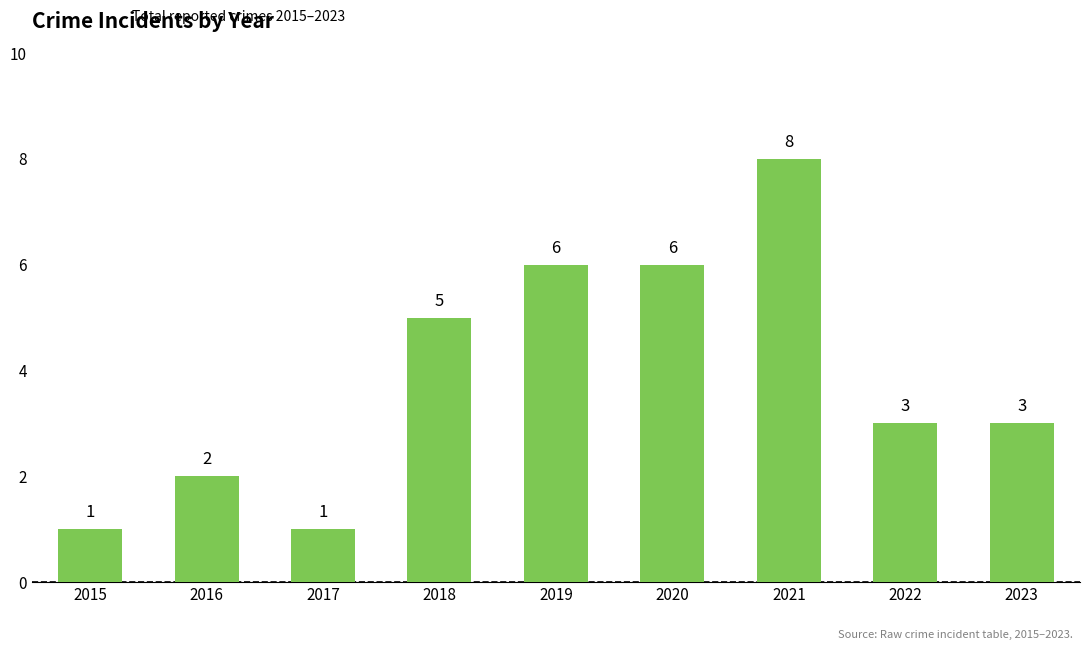

What is the approximate value at 2020?

6